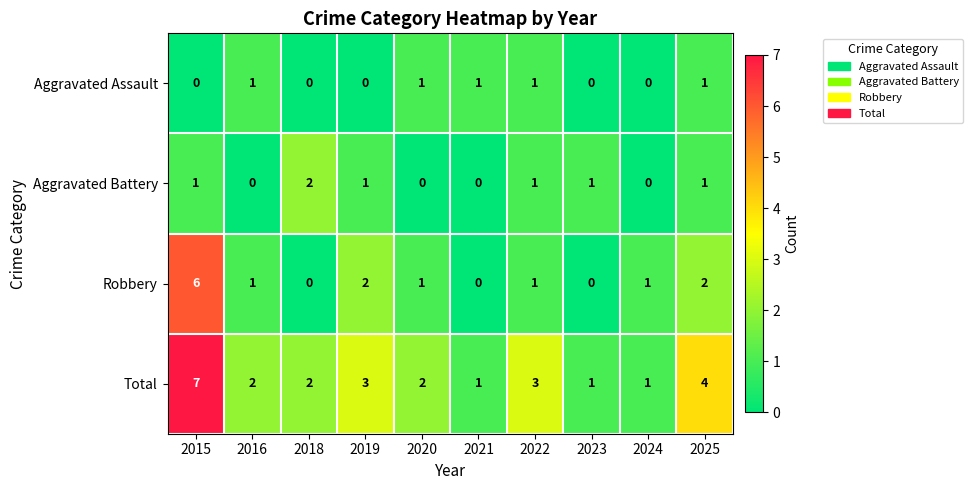

Rank the series by their maximum value, from lowest to highest.

Aggravated Assault, Aggravated Battery, Robbery, Total